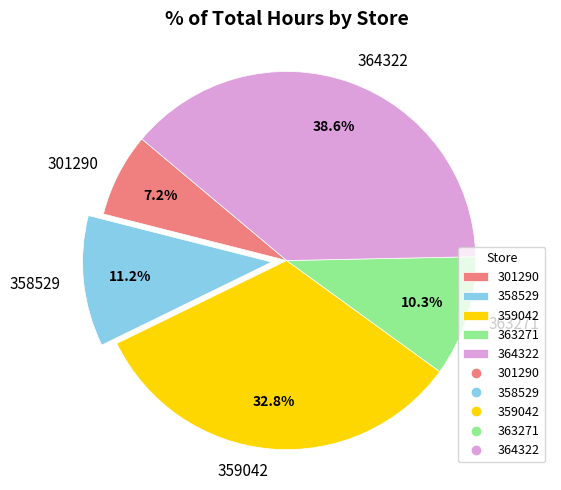

To the nearest percent, what is the average slice percentage?

20%